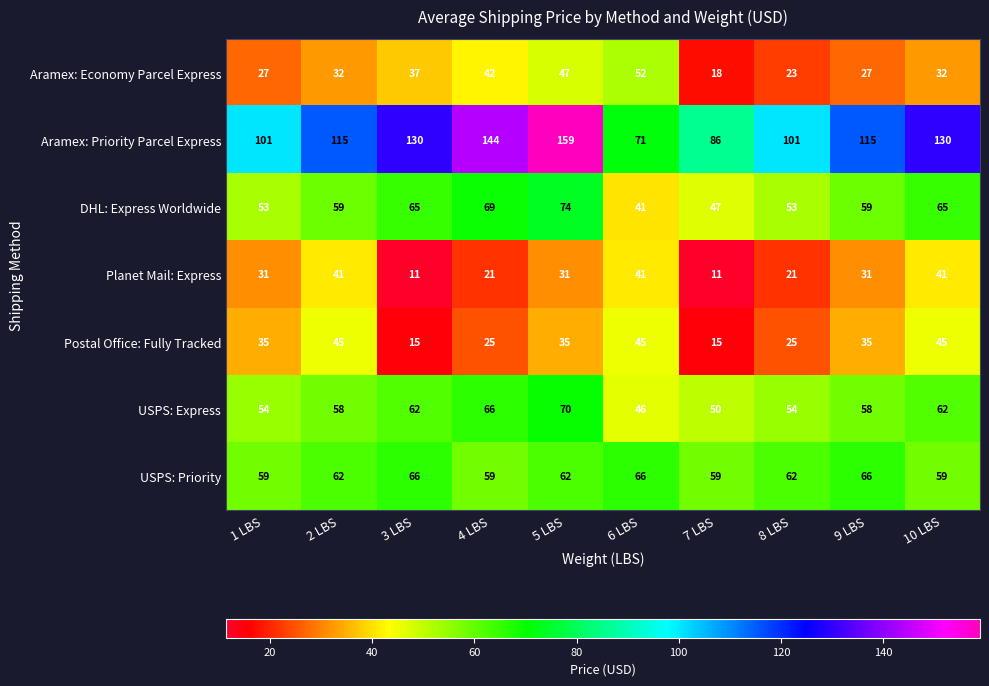

Which series has the widest spread of values?

Aramex: Priority Parcel Express